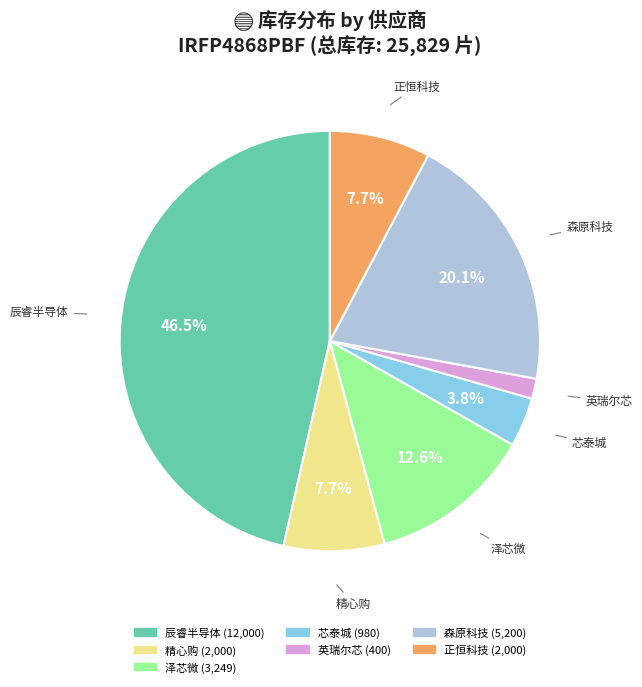

How many slices are in this pie chart?

7